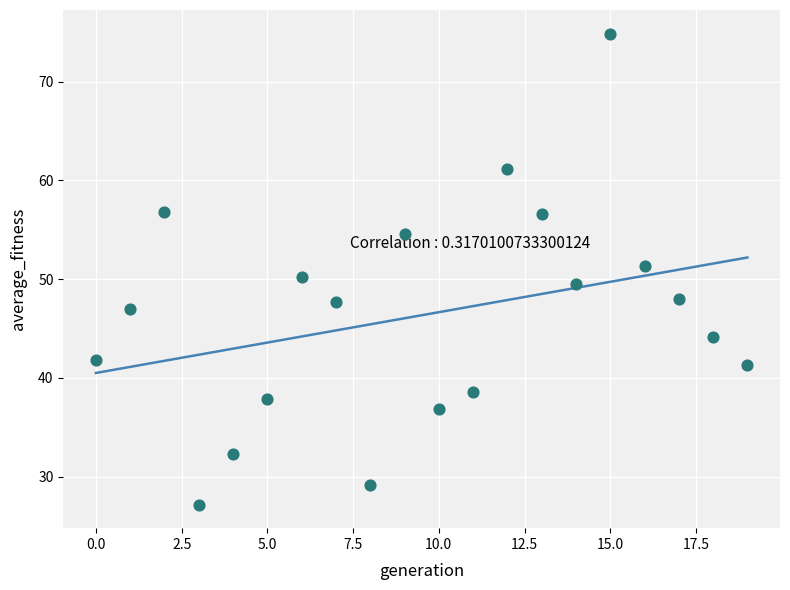

What is the range of Y values (max minus min)?

47.7